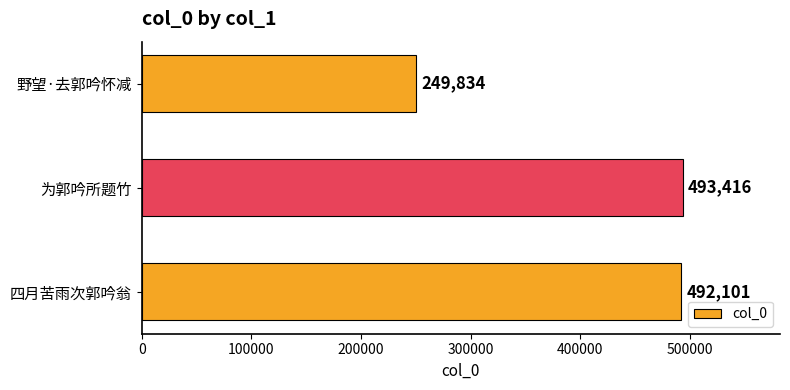

At which category does the chart reach its peak across all series?

为郭吟所题竹